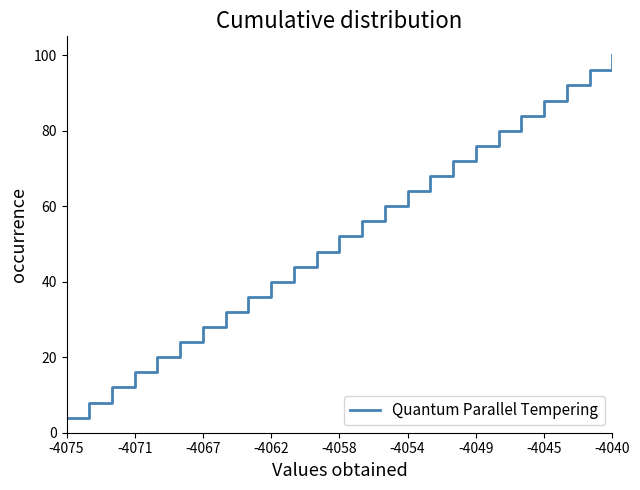

What is the greatest value displayed?

100.0